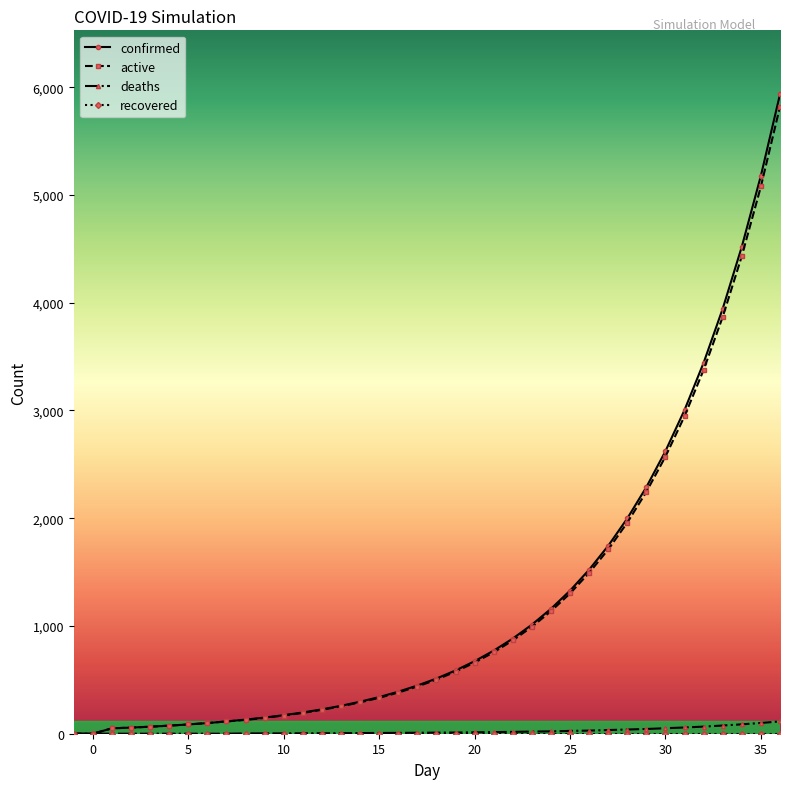

What is the greatest value displayed?

5934